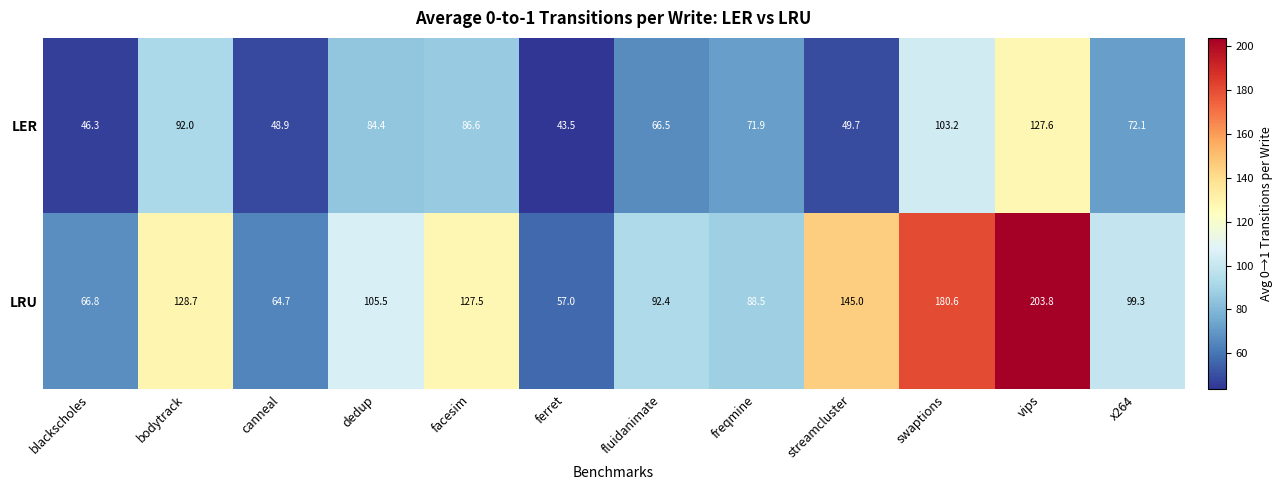

At which category is the sum across all series the highest?

vips